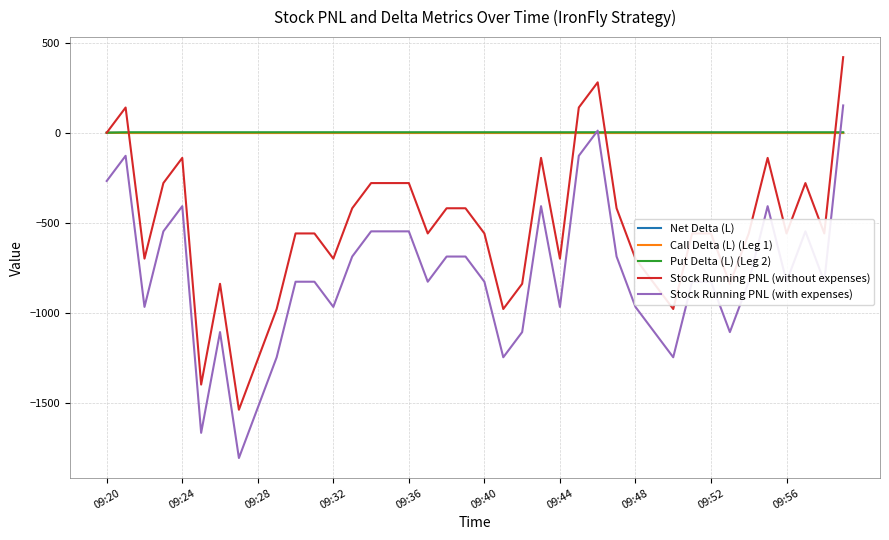

What is the smallest value displayed?

-1808.4